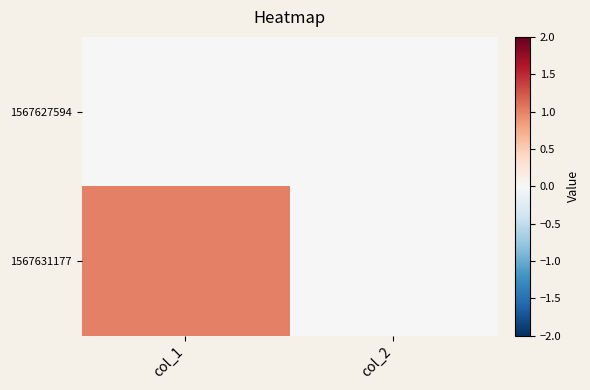

How many distinct data groups are displayed?

2